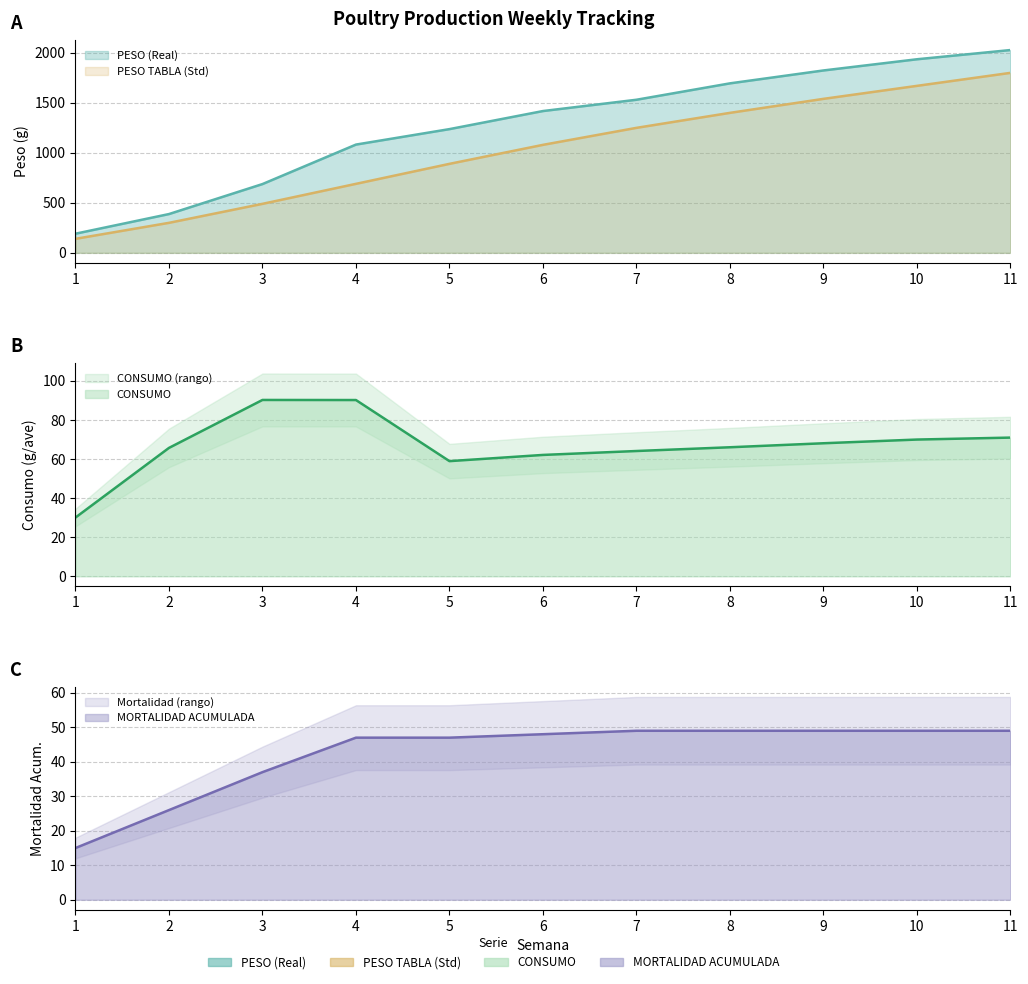

Which series has the widest spread of values?

PESO (Real)